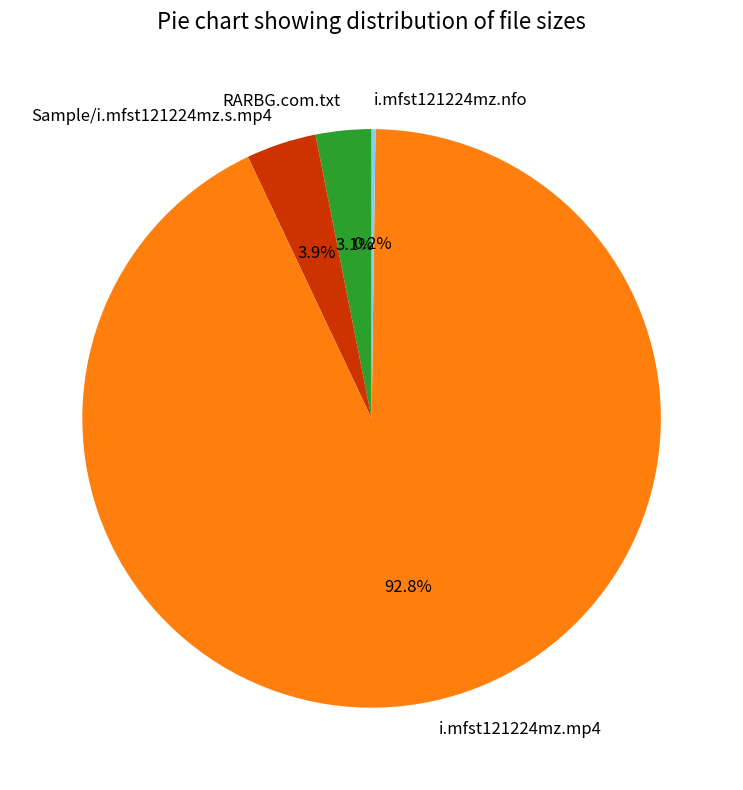

Between i.mfst121224mz.mp4 and RARBG.com.txt, which is larger?

i.mfst121224mz.mp4